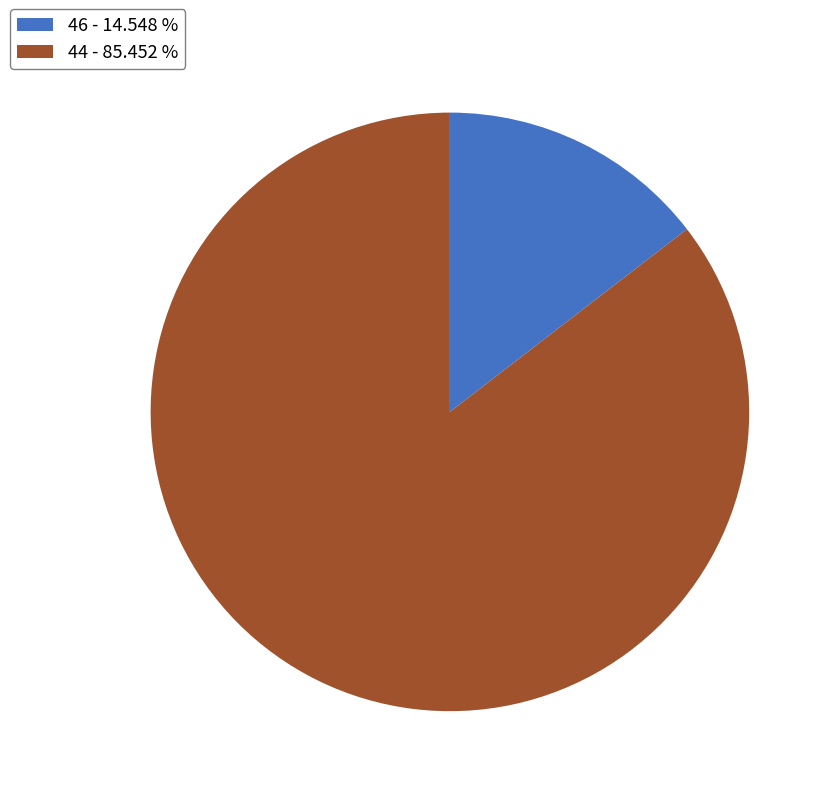

True or false: 44 accounts for 85% of the total.

True